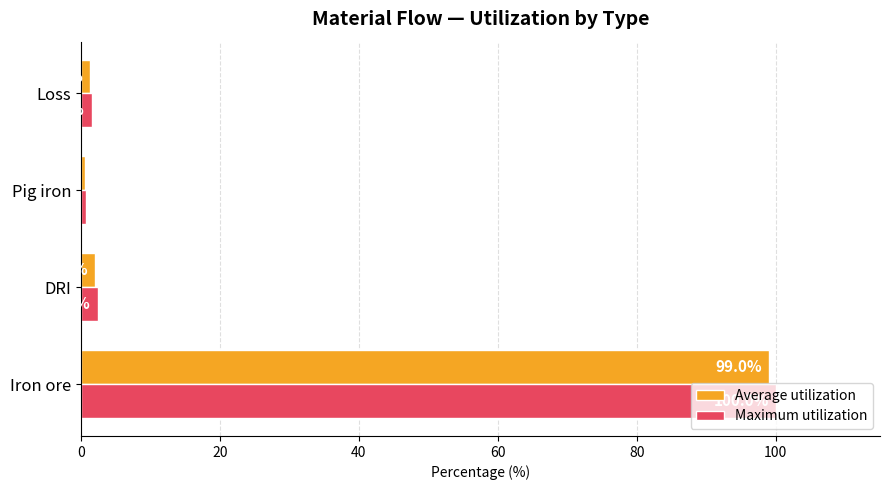

True or false: Average utilization has a value of 2.0 at DRI.

True